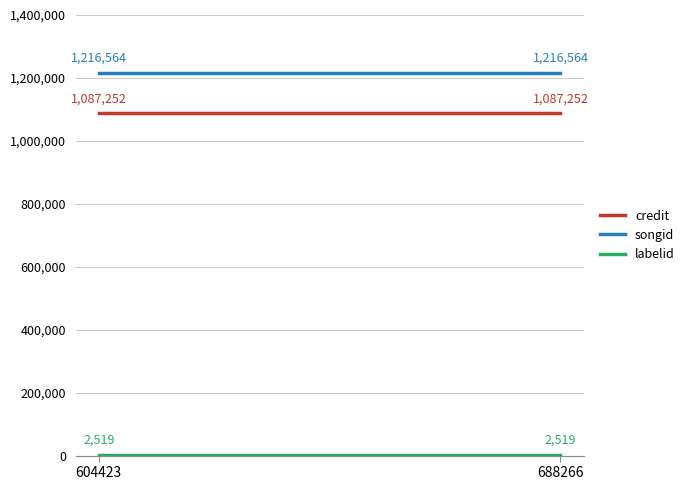

Rank the categories by labelid value from highest to lowest.

604423, 688266